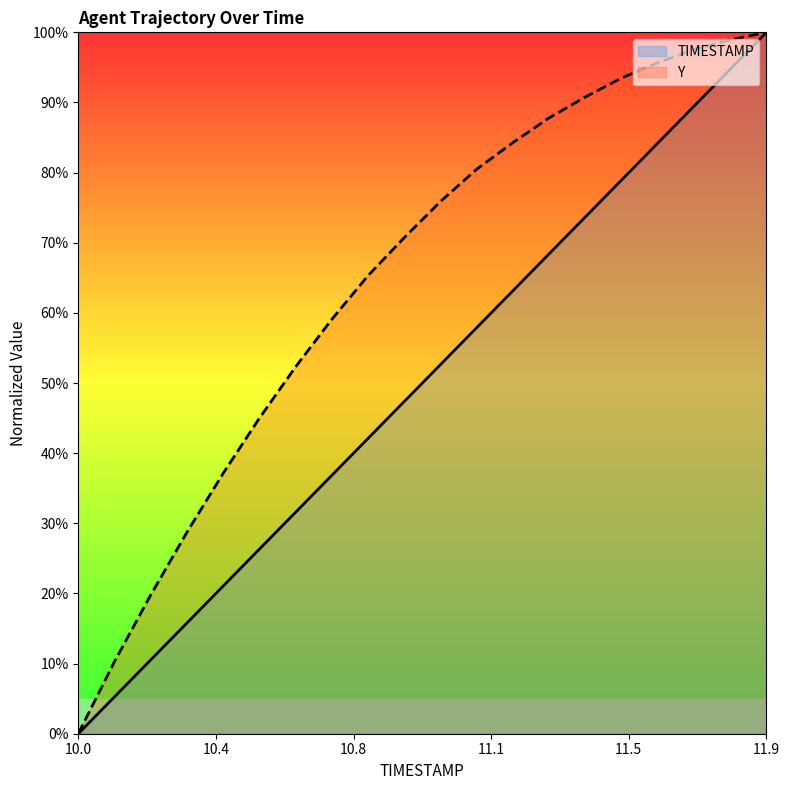

What is the maximum value for Y?

100.0